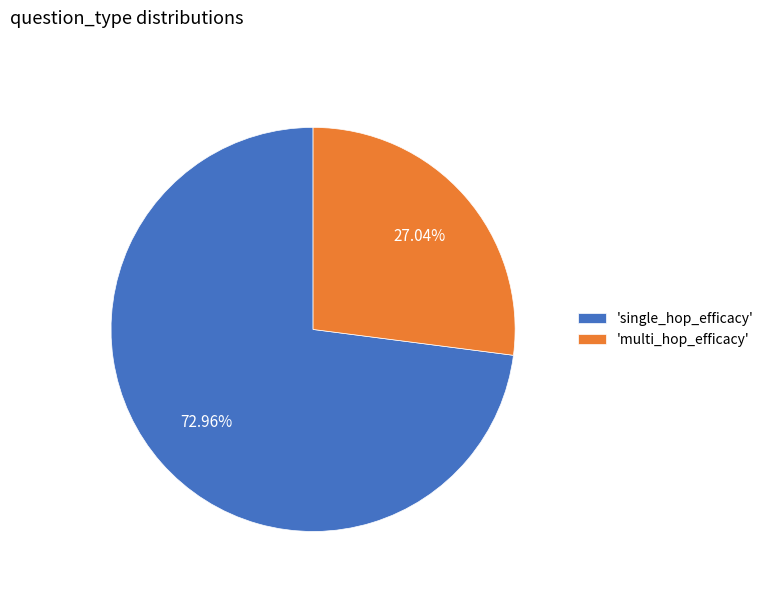

Rank the categories by value from highest to lowest.

'single_hop_efficacy', 'multi_hop_efficacy'